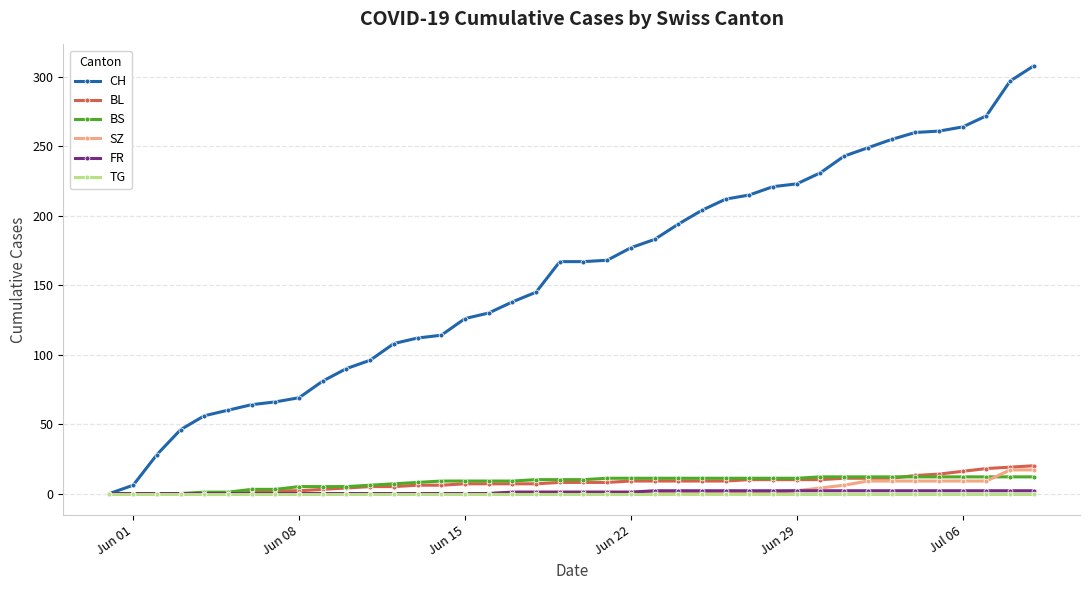

Which series has the largest total across all categories?

CH